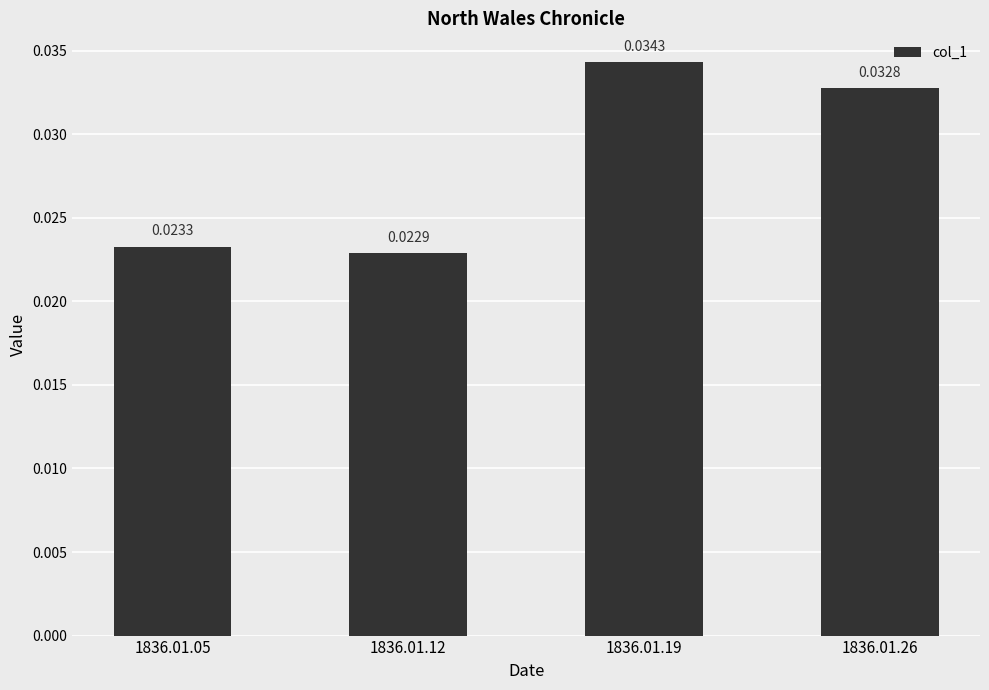

Which has a higher value, 1836.01.26 or 1836.01.05?

1836.01.26